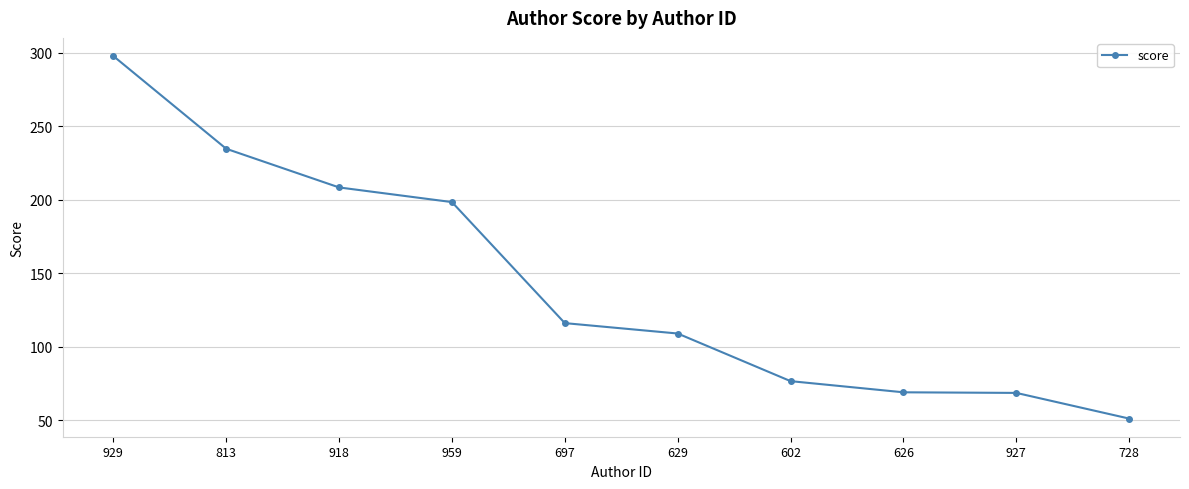

True or false: the data shows 208.4 at 918.

True